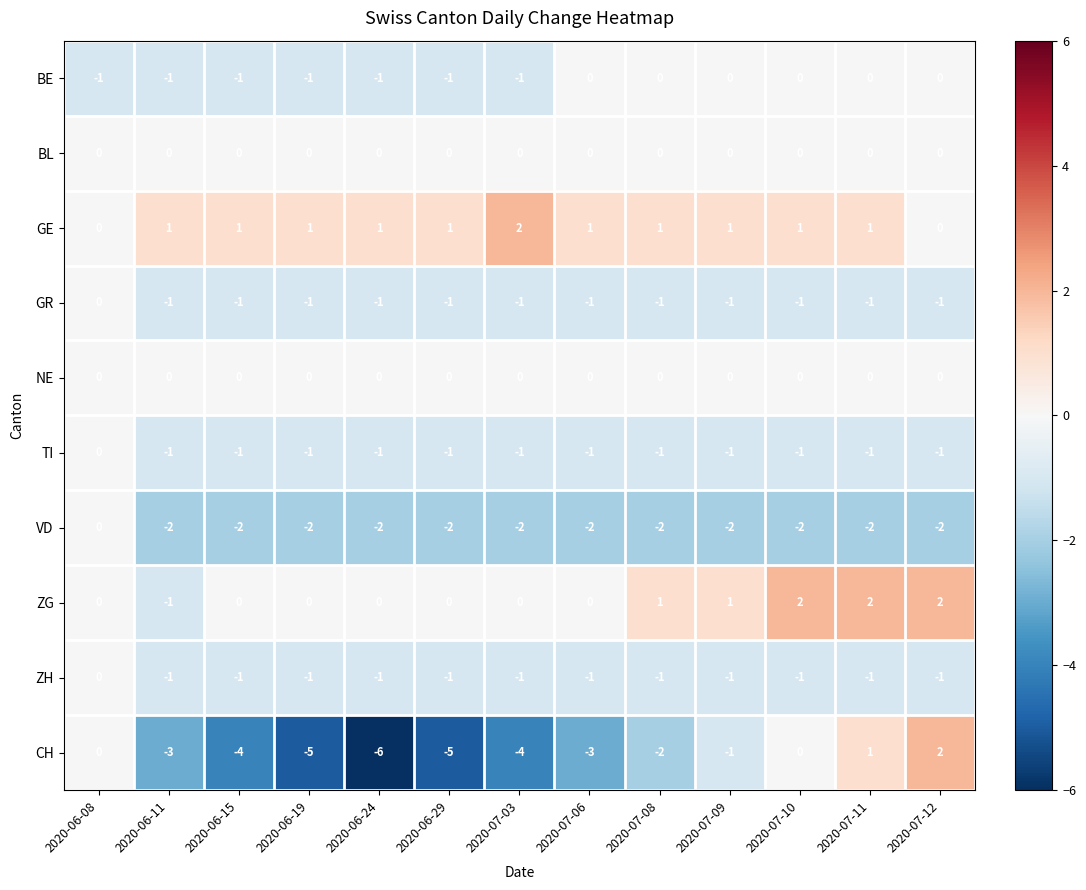

At how many categories does at least one series exceed -5?

13